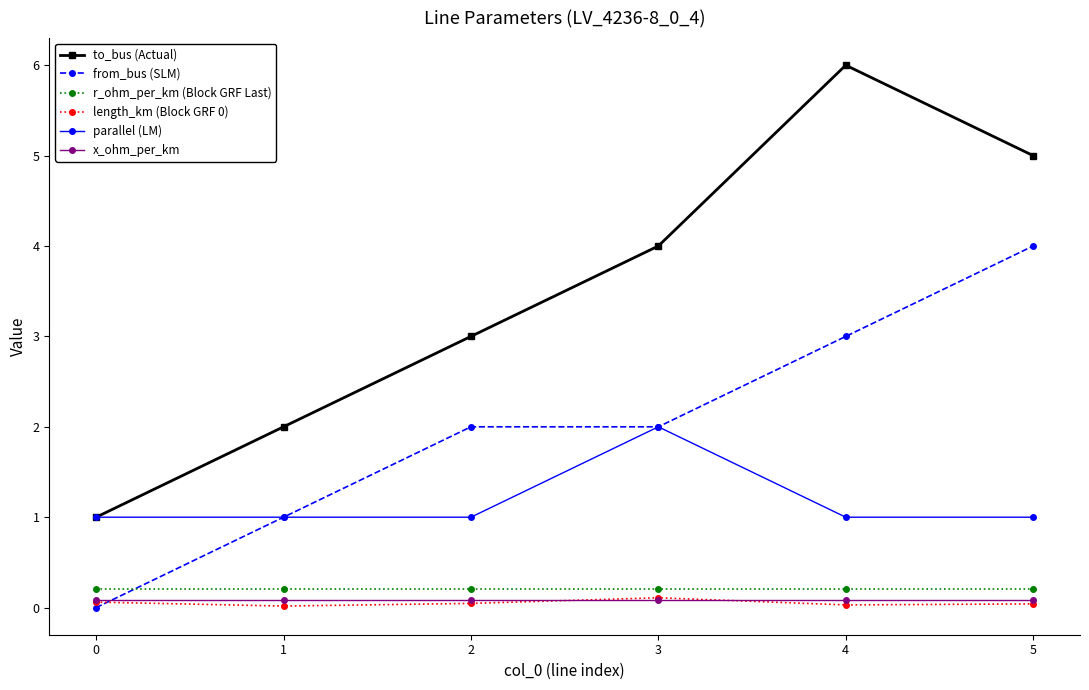

What is the value of the parallel (LM) point at the 6th from the left?

1.0